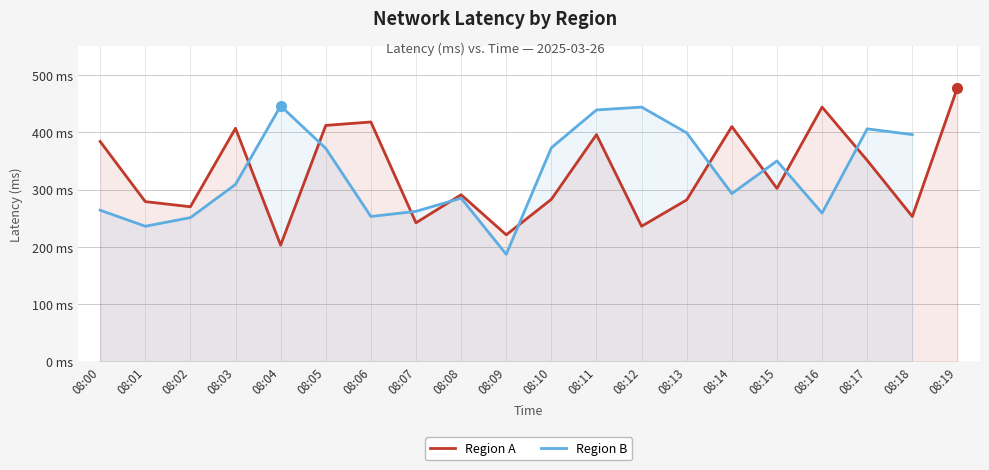

What is the average value?

328